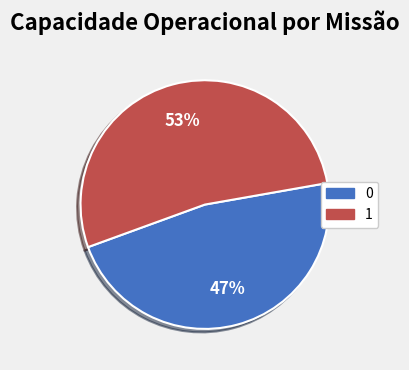

Rank the categories by value from lowest to highest.

0, 1